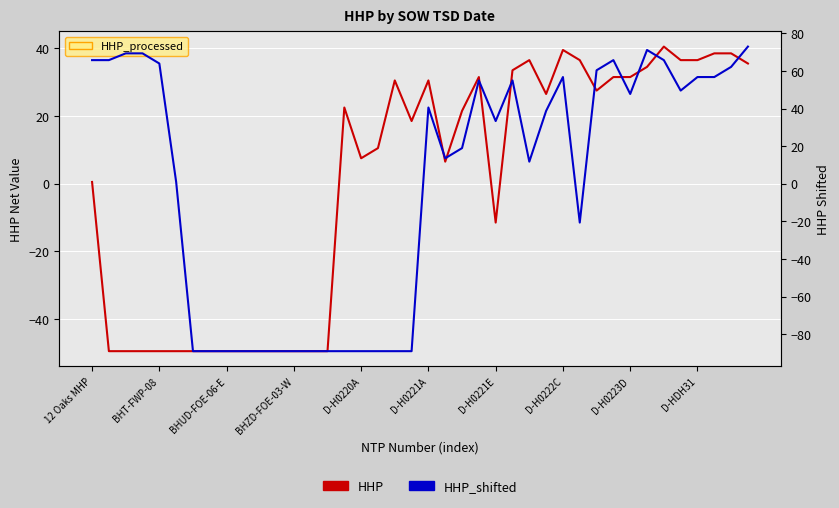

True or false: HHP and HHP_shifted cross at least once.

True